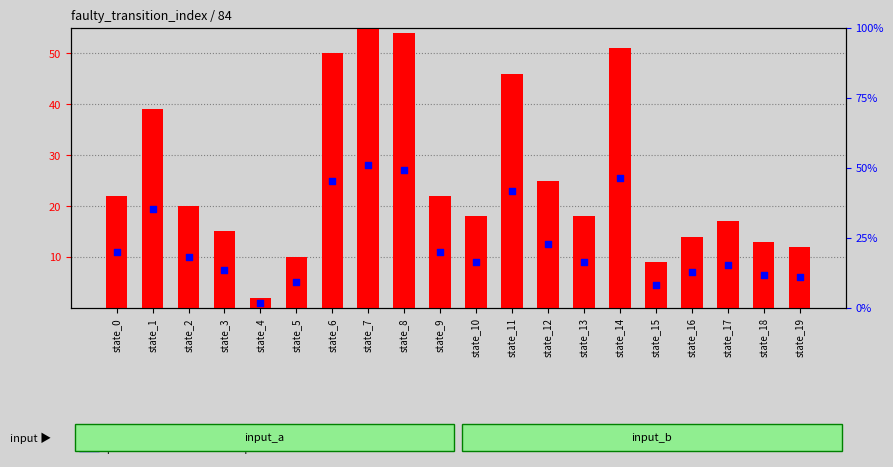

What is the change in value from state_6 to state_17?

-33